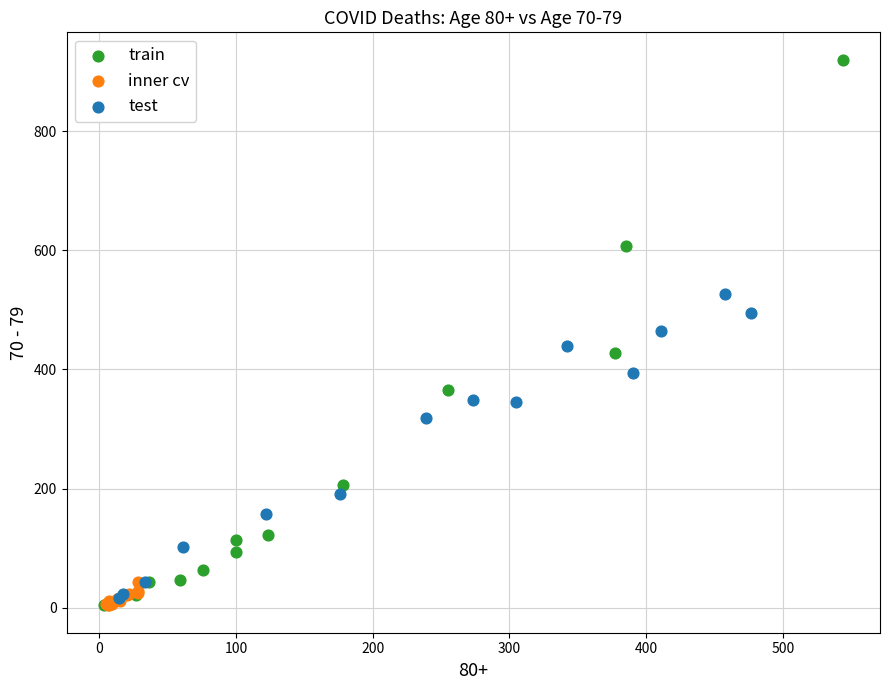

Which series reaches the maximum Y coordinate?

train